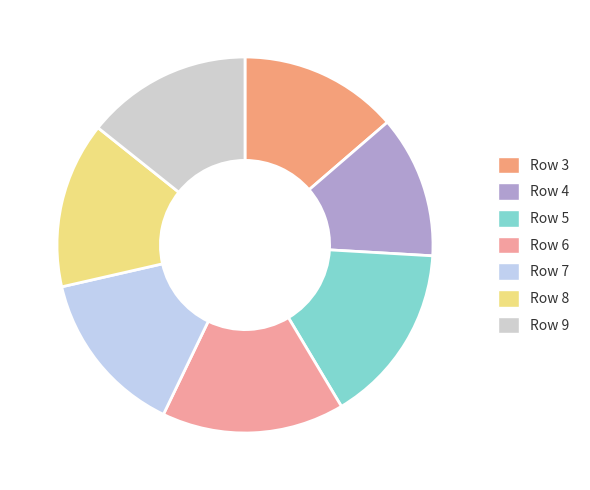

True or false: Row 4 accounts for 6% of the total.

False